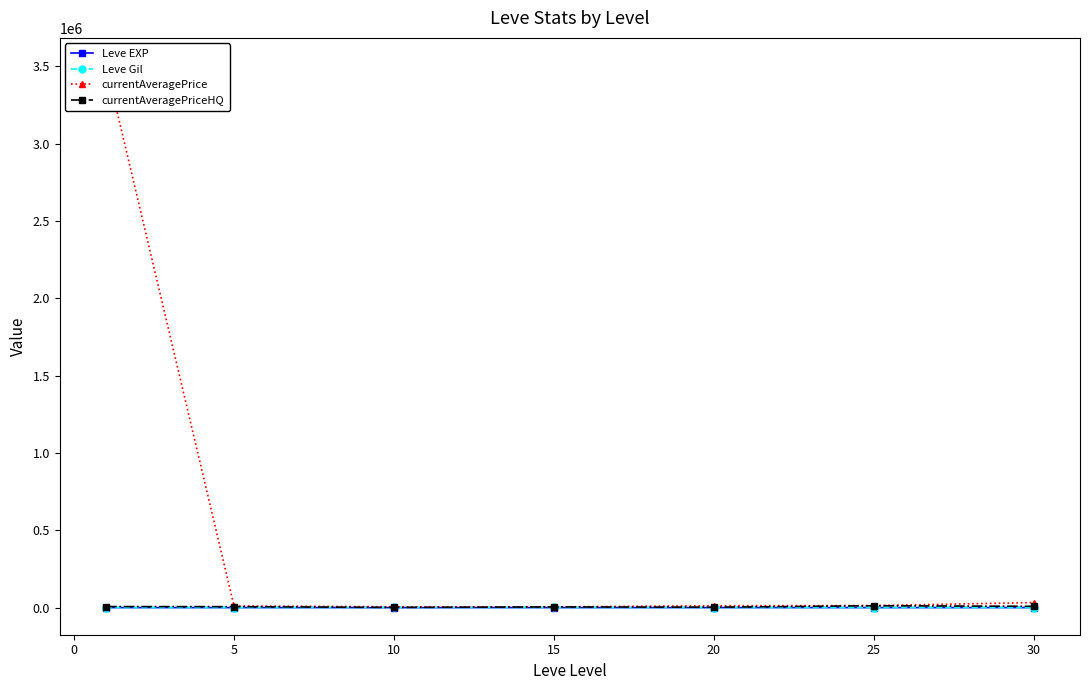

True or false: currentAveragePriceHQ has more than 0 points higher than both neighbors.

True